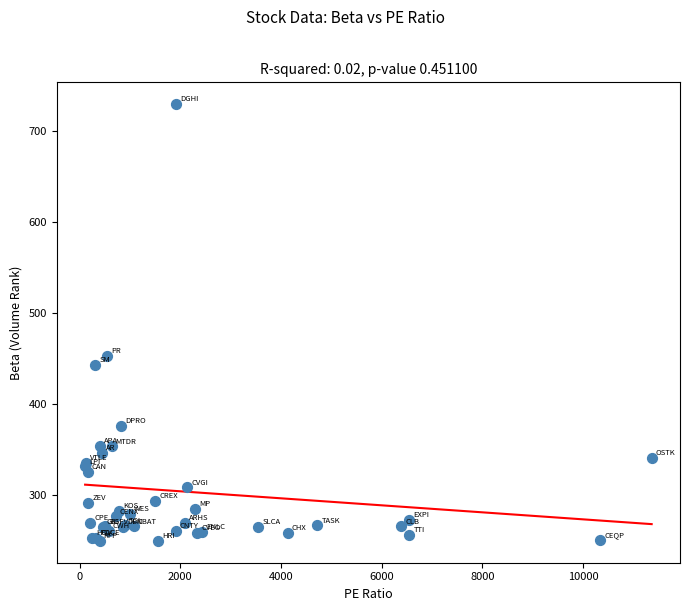

What Y value in the scatter plot is closest to 489?

453